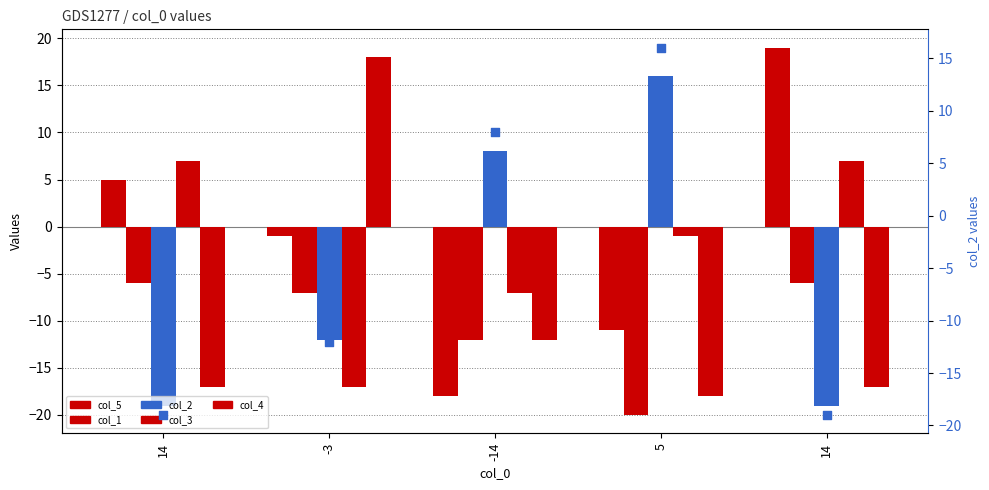

Which series has the largest total across all categories?

col_5